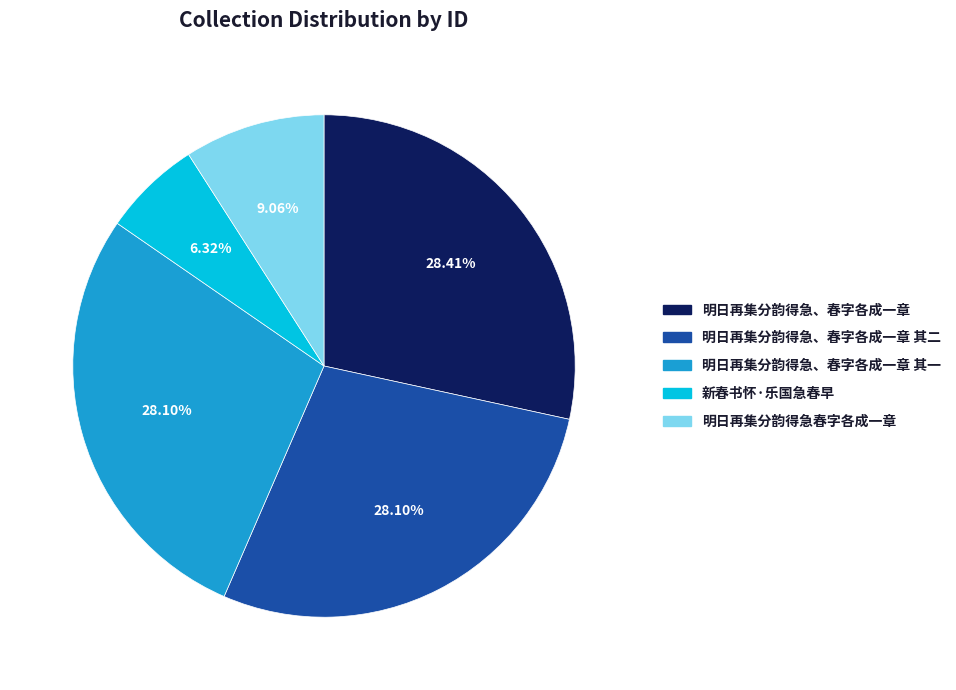

Is there a majority slice in this chart?

No